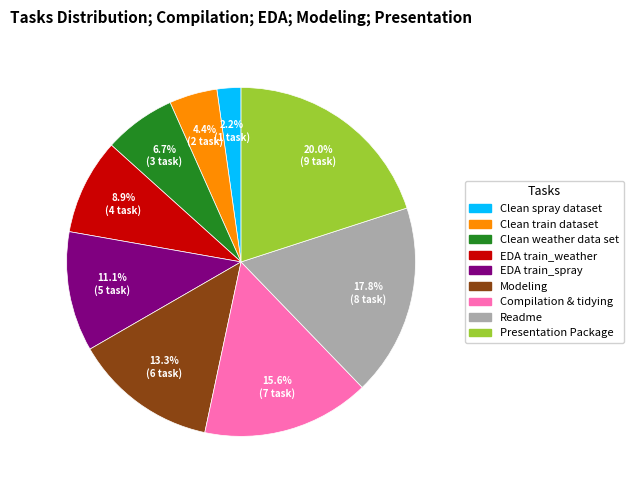

Is there a majority slice in this chart?

No